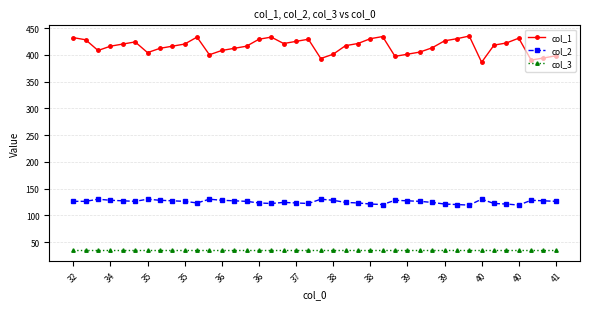

True or false: col_2 has more than 2 points higher than both neighbors.

True